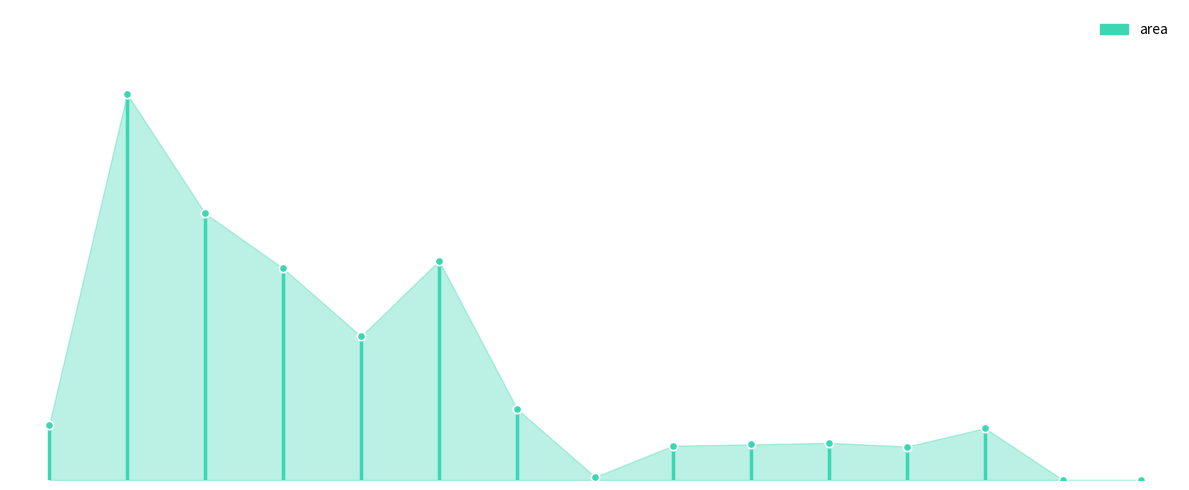

Reading left to right, extract all data points from this chart.

18/15=640625	18/18=4518125	18/21=3121875	19/0=2478125	19/3=1681250	19/6=2567500	19/9=832500	19/12=36250	19/15=401875	19/18=416250	19/21=435000	20/0=391875	20/3=606875	20/6=625	20/9=0